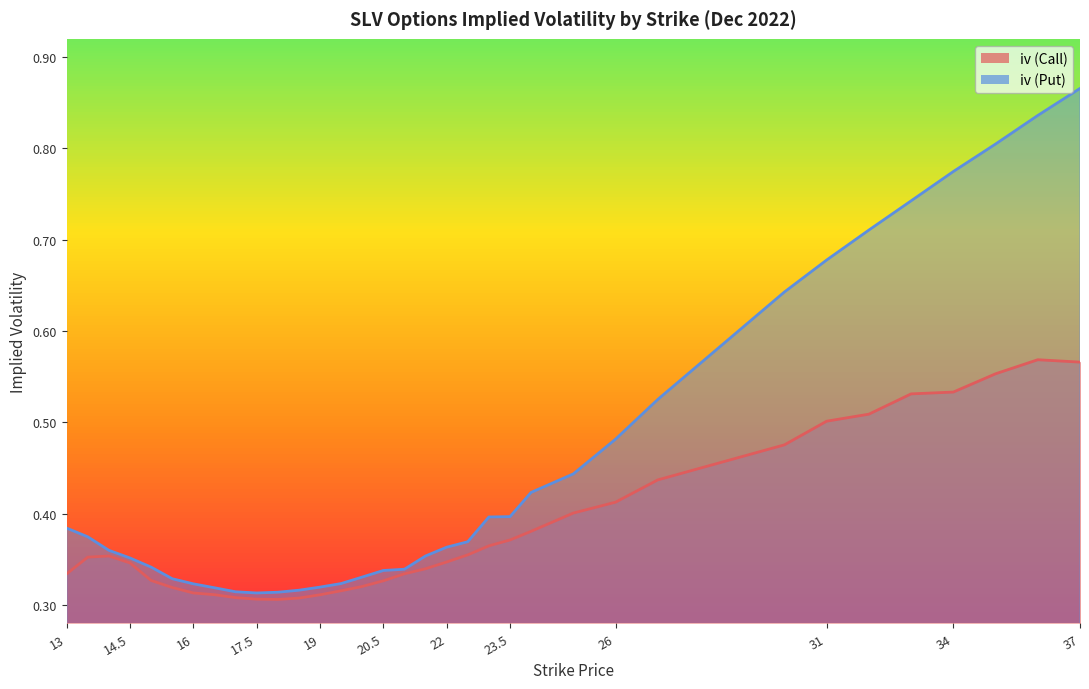

Reading left to right, transcribe all the data shown in this chart.

iv (Call): 13=0.3	13.5=0.4	14=0.4	14.5=0.3	15=0.3	15.5=0.3	16=0.3	16.5=0.3	17=0.3	17.5=0.3	18=0.3	18.5=0.3	19=0.3	19.5=0.3	20=0.3	20.5=0.3	21=0.3	21.5=0.3	22=0.3	22.5=0.4	23=0.4	23.5=0.4	24=0.4	25=0.4	26=0.4	27=0.4	30=0.5	31=0.5	32=0.5	33=0.5	34=0.5	35=0.6	36=0.6	37=0.6
iv (Put): 13=0.4	13.5=0.4	14=0.4	14.5=0.4	15=0.3	15.5=0.3	16=0.3	16.5=0.3	17=0.3	17.5=0.3	18=0.3	18.5=0.3	19=0.3	19.5=0.3	20=0.3	20.5=0.3	21=0.3	21.5=0.4	22=0.4	22.5=0.4	23=0.4	23.5=0.4	24=0.4	25=0.4	26=0.5	27=0.5	30=0.6	31=0.7	32=0.7	33=0.7	34=0.8	35=0.8	36=0.8	37=0.9